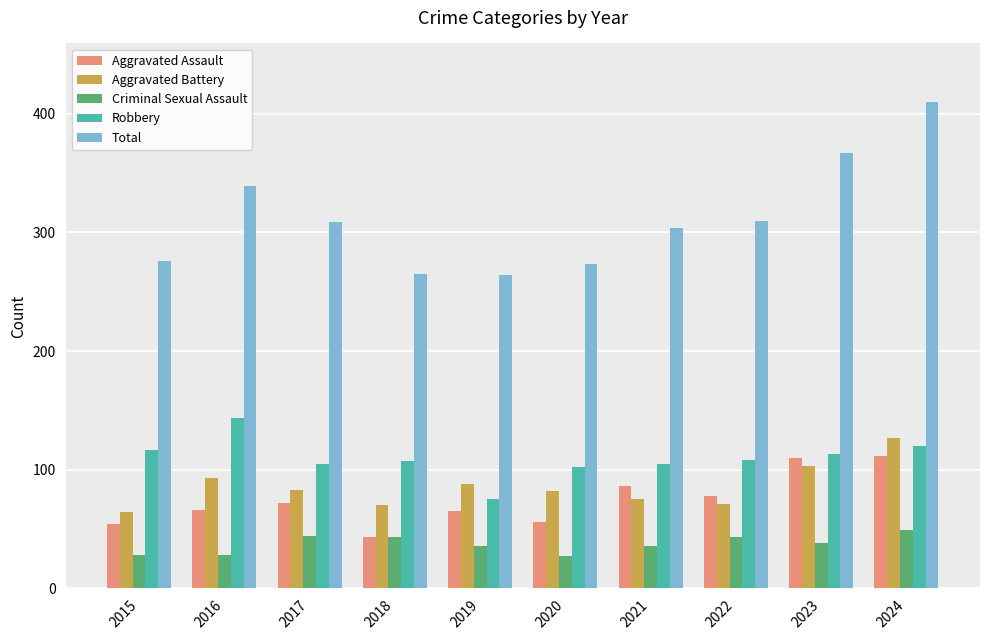

What value does the Robbery series have at 2019?

75